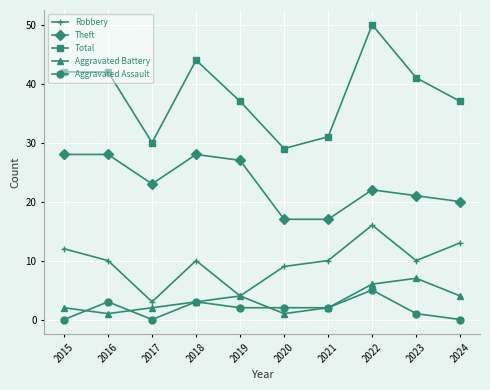

What is the total value across all series at 2021?

62